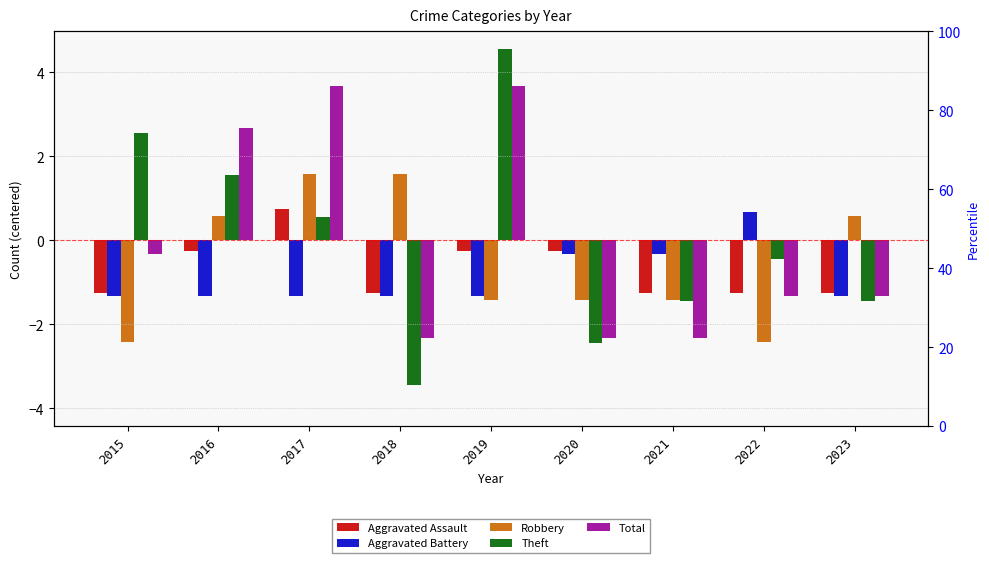

How many bars are there in total?

45